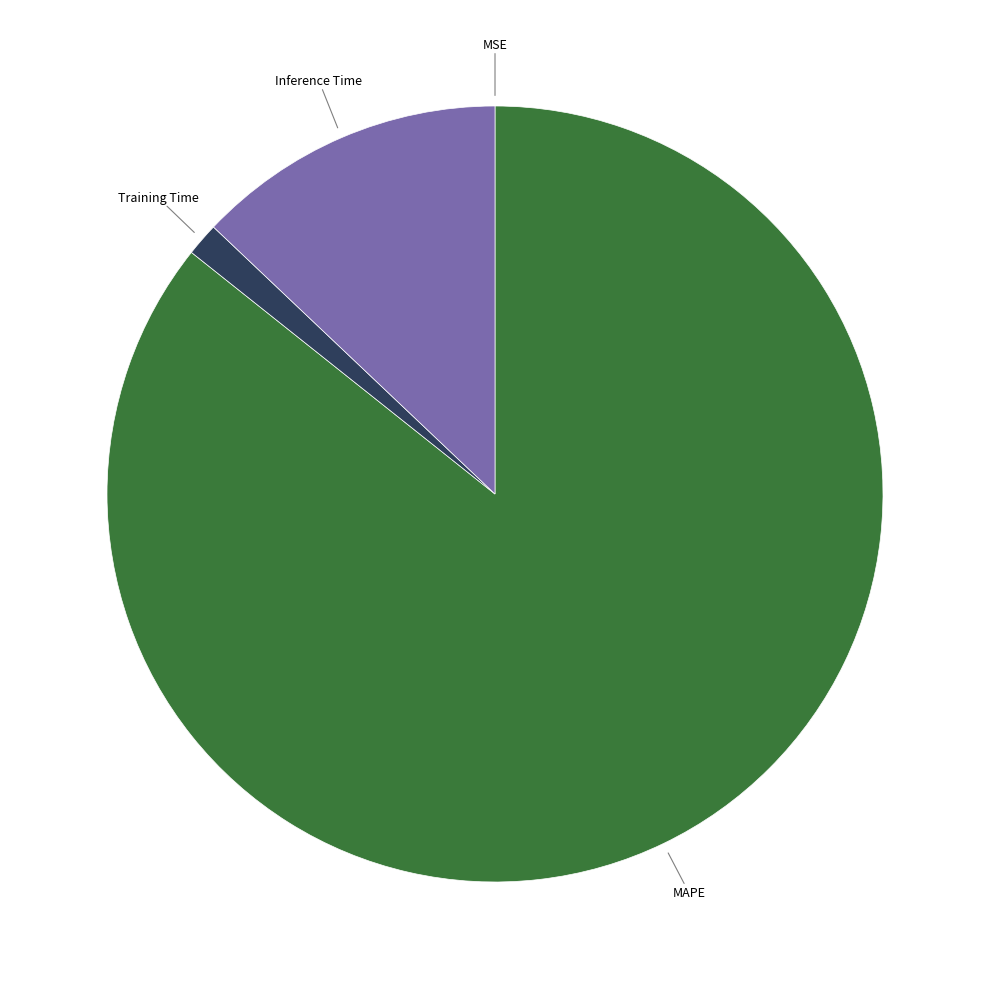

Which slice is the largest?

MAPE